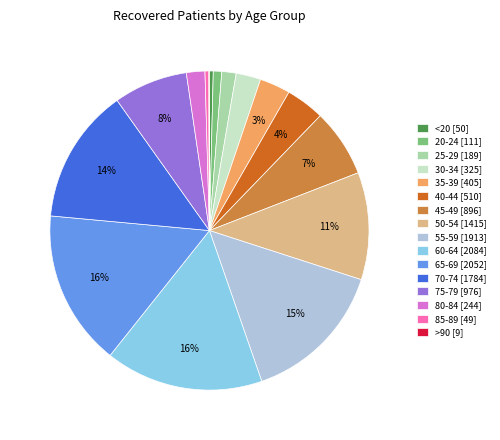

To the nearest percent, what is the difference between the largest and smallest slice percentages?

16%